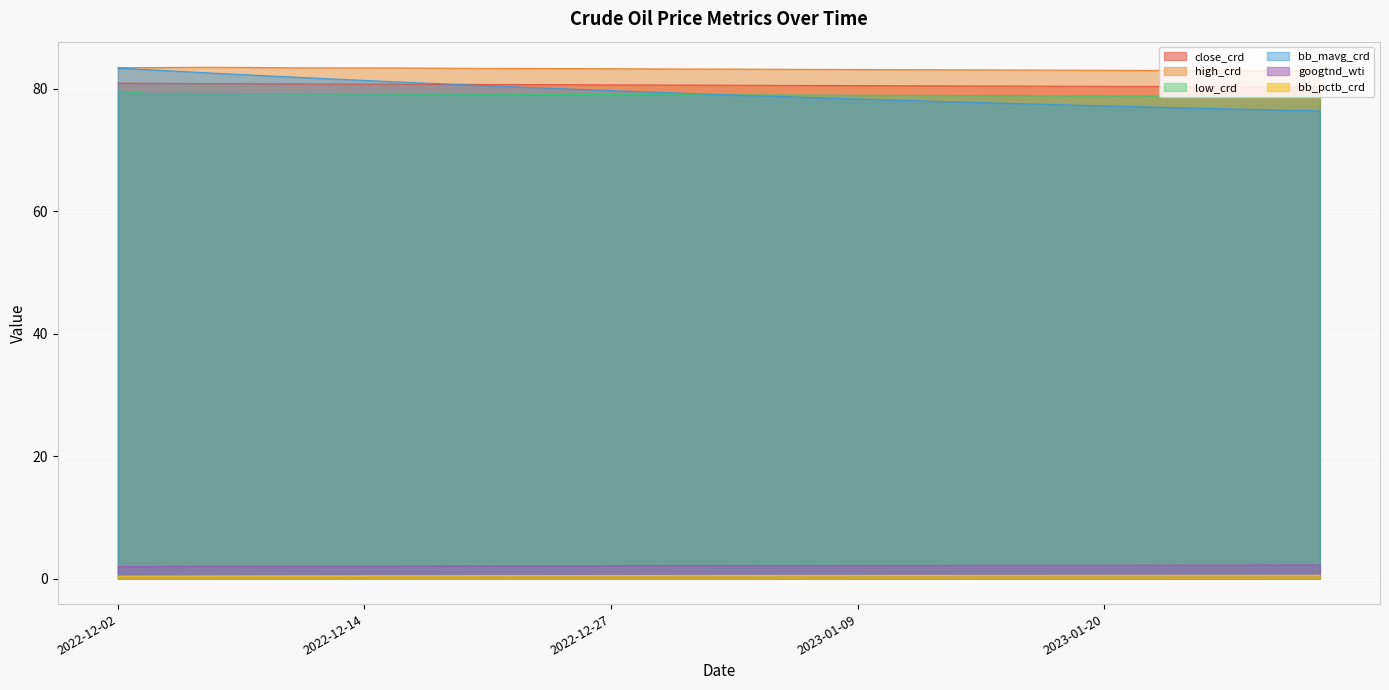

True or false: googtnd_wti and close_crd intersect in this chart.

False